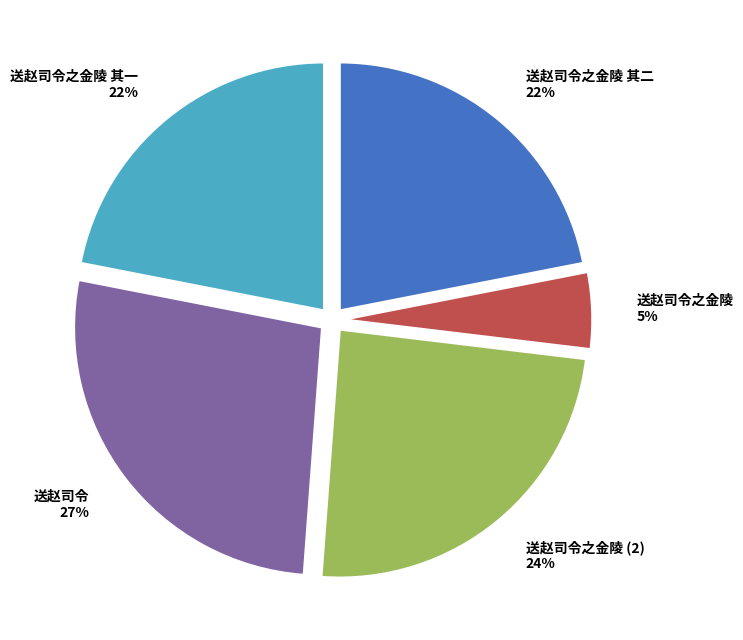

To the nearest percent, what is the average slice percentage?

20%